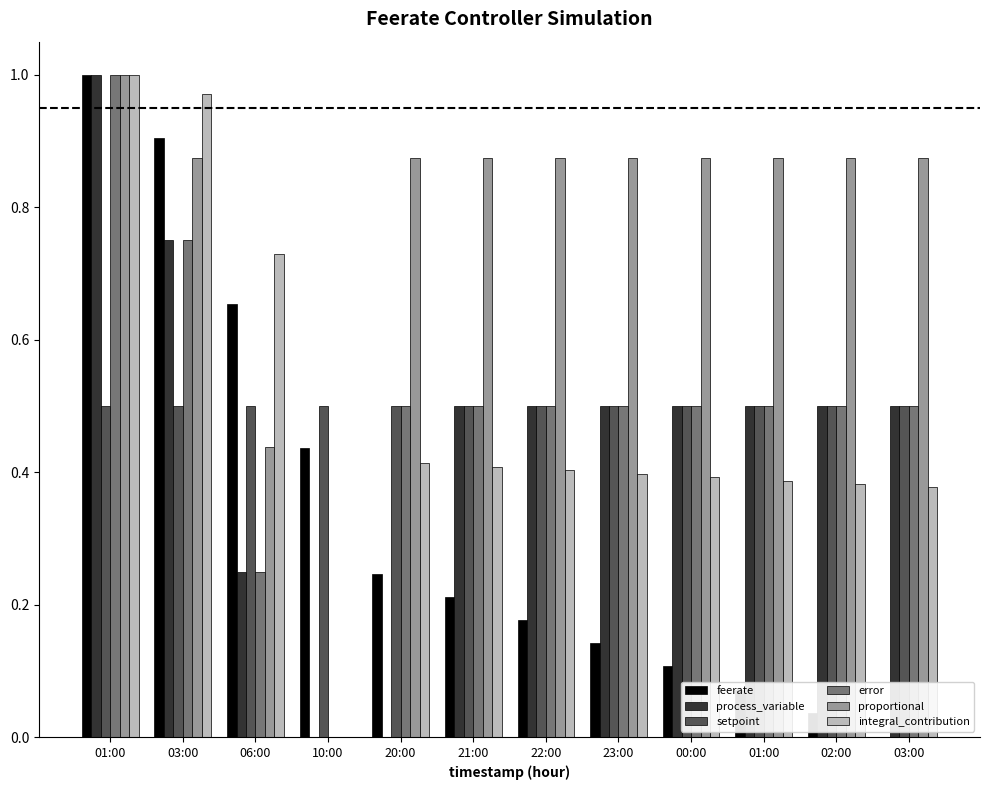

Are the bars grouped side by side (vs. stacked)?

Yes